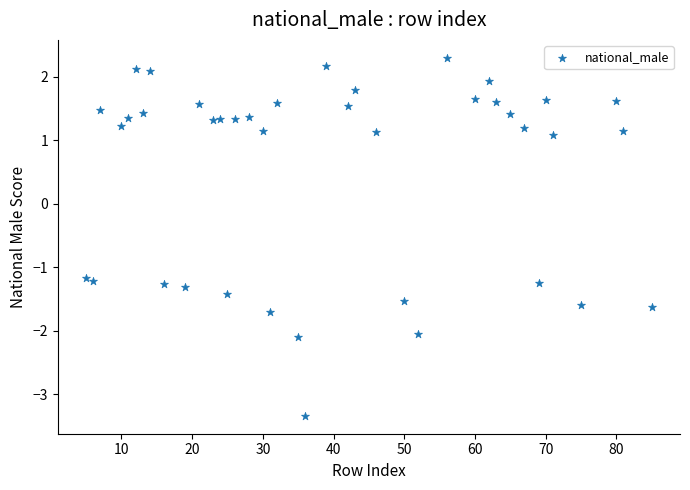

What is the range of X values (max minus min)?

80.0